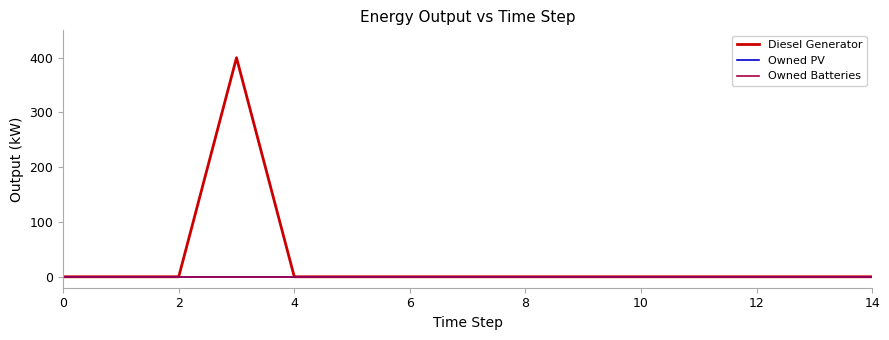

Does the chart display data point markers on the line(s)?

No